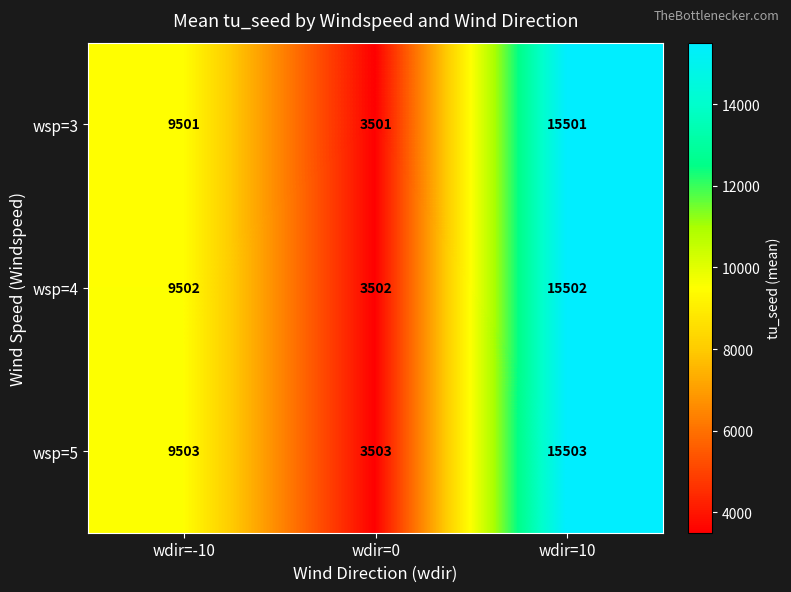

Which label corresponds to the largest value in the chart?

wdir=10